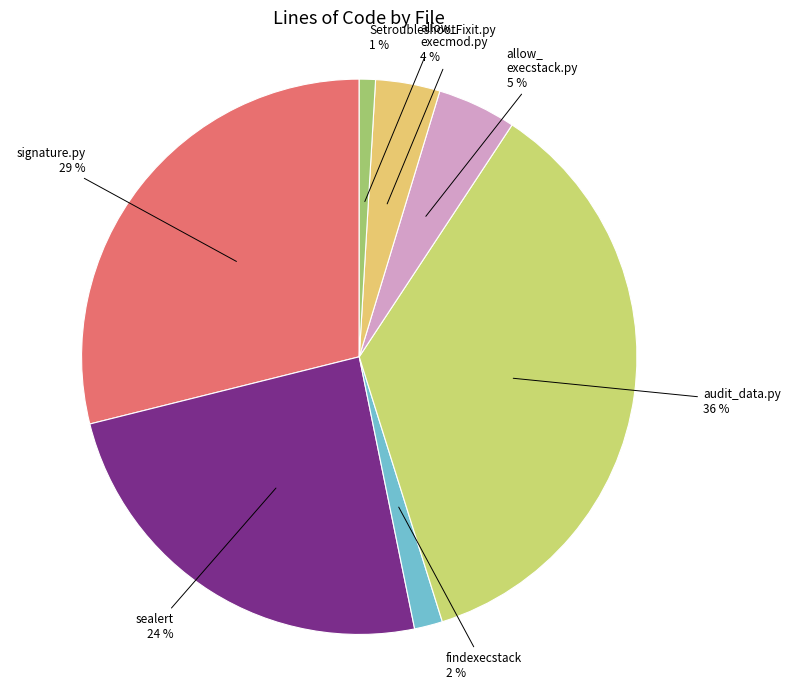

How many segments does this pie chart have?

7